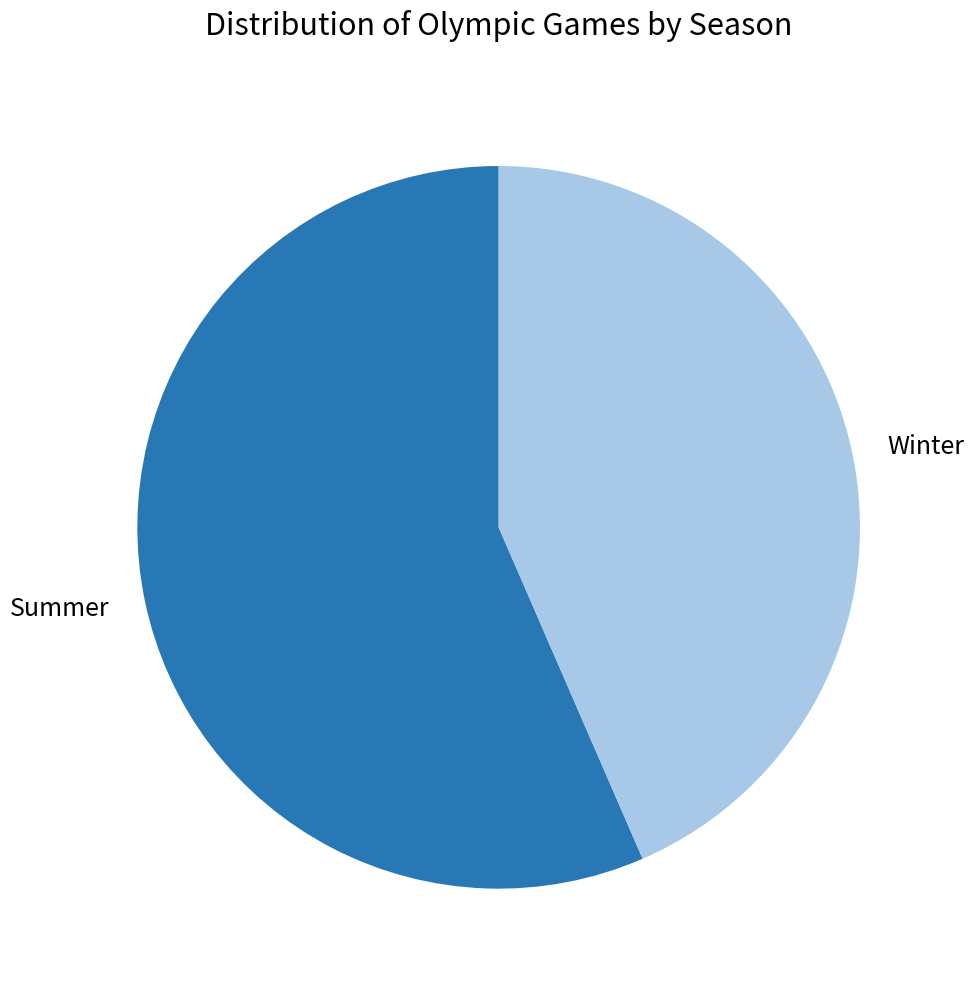

True or false: Summer accounts for 63% of the total.

False